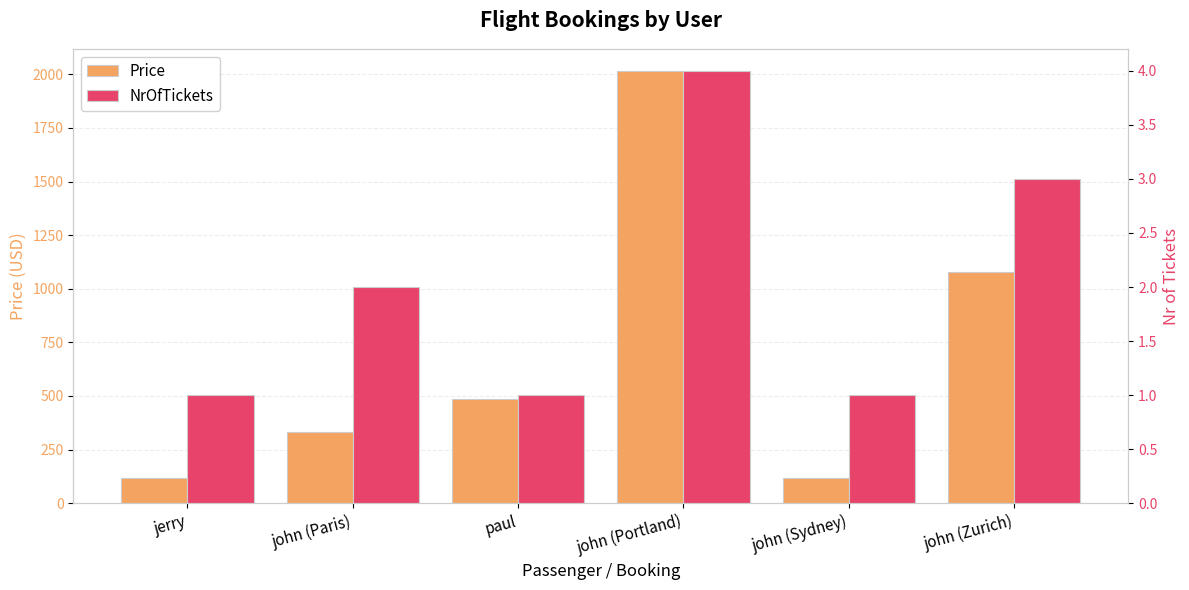

Reading left to right, transcribe all the data shown in this chart.

Price: jerry=118.5	john (Paris)=331.4	paul=485.4	john (Portland)=2016.5	john (Sydney)=117.2	john (Zurich)=1076.8
NrOfTickets: jerry=1.0	john (Paris)=2.0	paul=1.0	john (Portland)=4.0	john (Sydney)=1.0	john (Zurich)=3.0